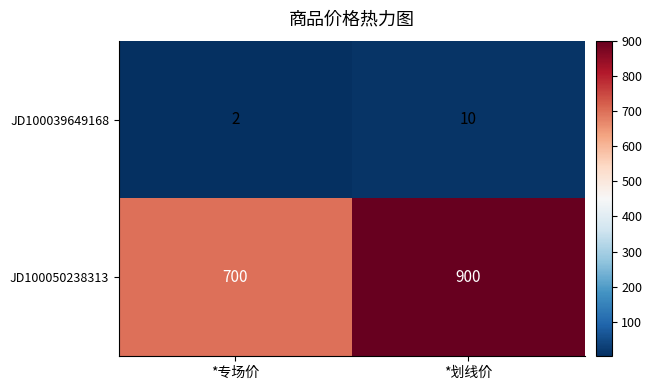

At which category is the sum across all series the highest?

*划线价